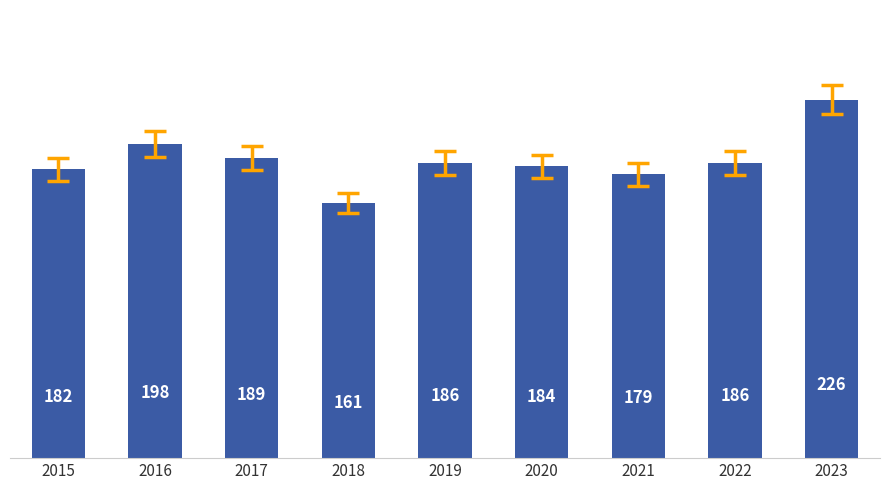

How many bars are there in total?

9